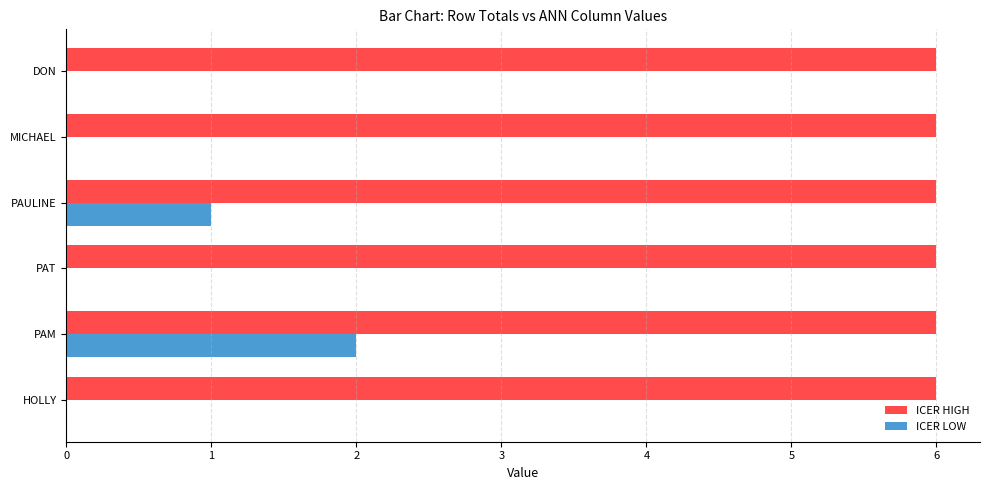

True or false: ICER HIGH has a value of 3 at PAULINE.

False